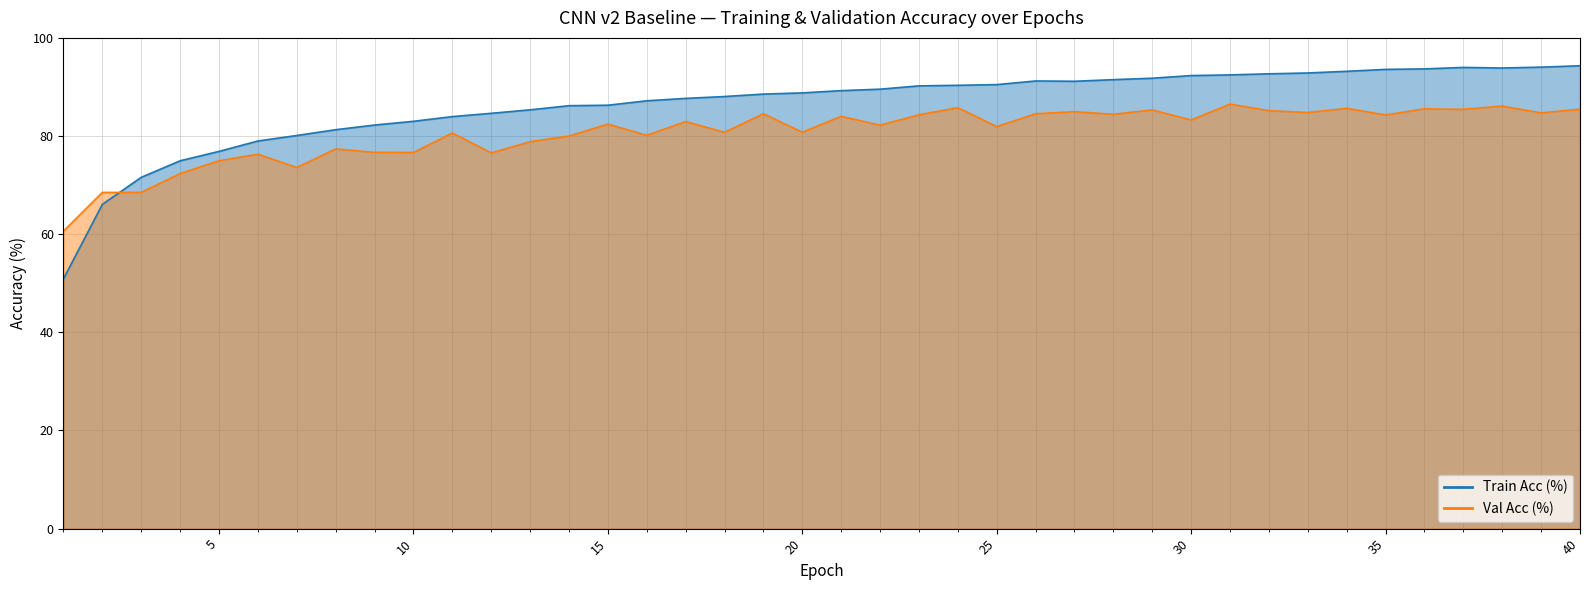

Which has a higher value, 22 or 7?

22